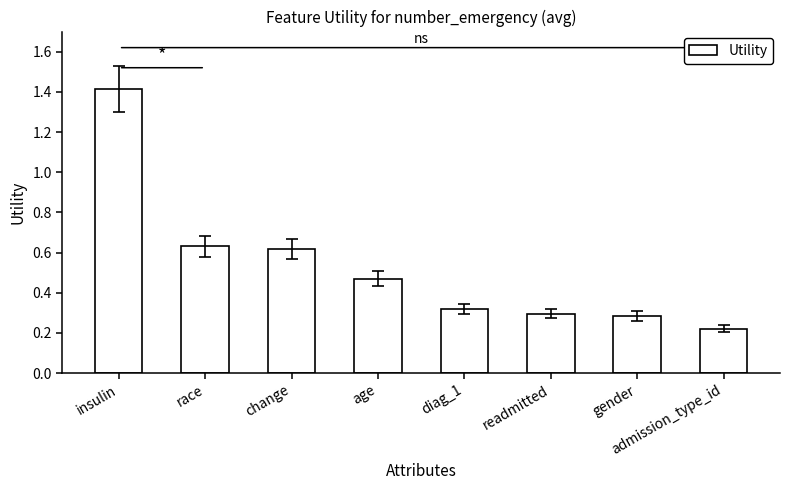

Are the bars grouped side by side (vs. stacked)?

No